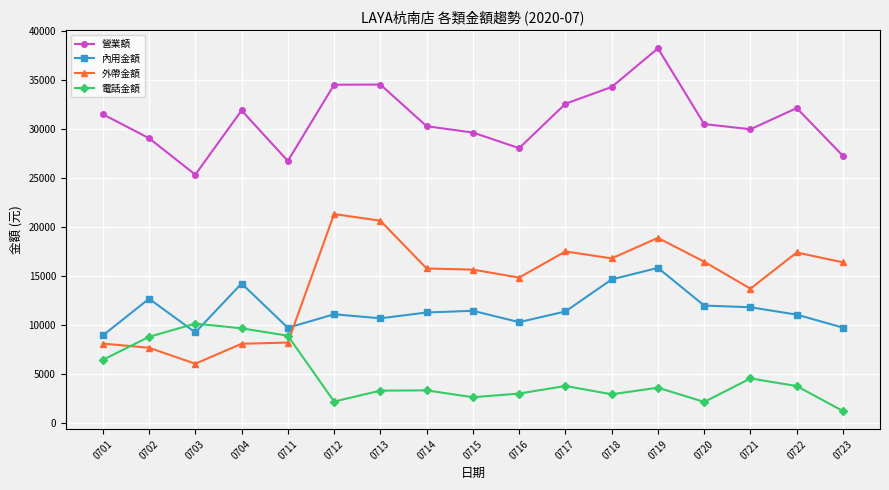

In 外帶金額, how many points are lower than both neighbors (excluding endpoints)?

4